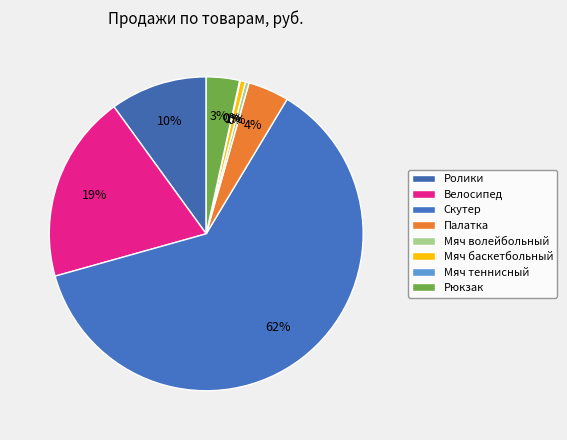

Which slice is the largest?

Скутер